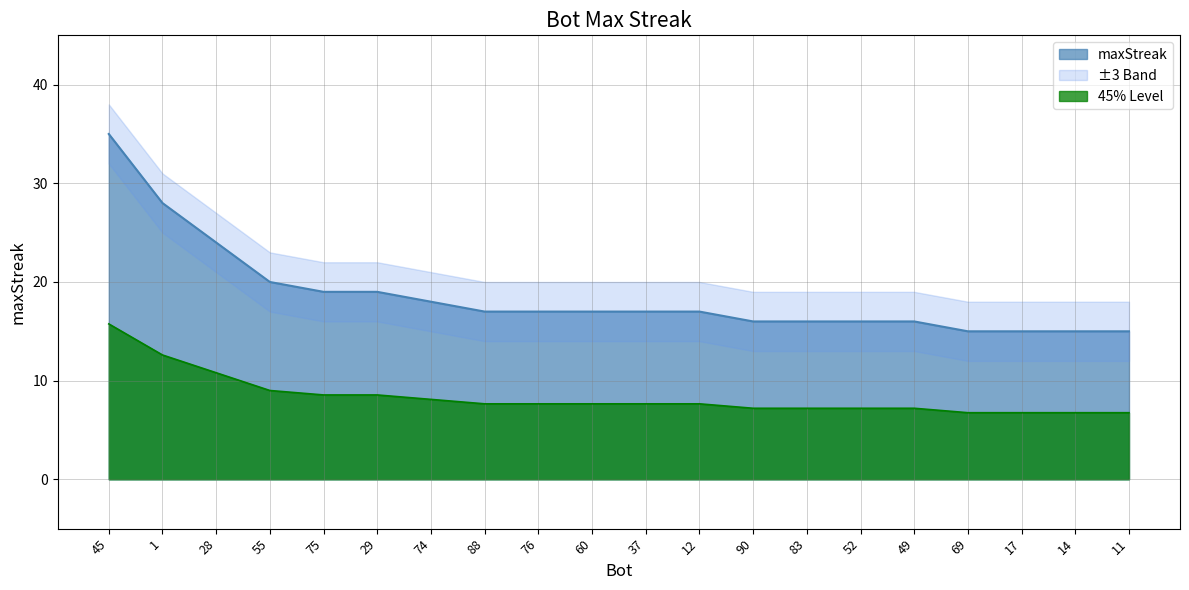

What position from the left is 28?

3